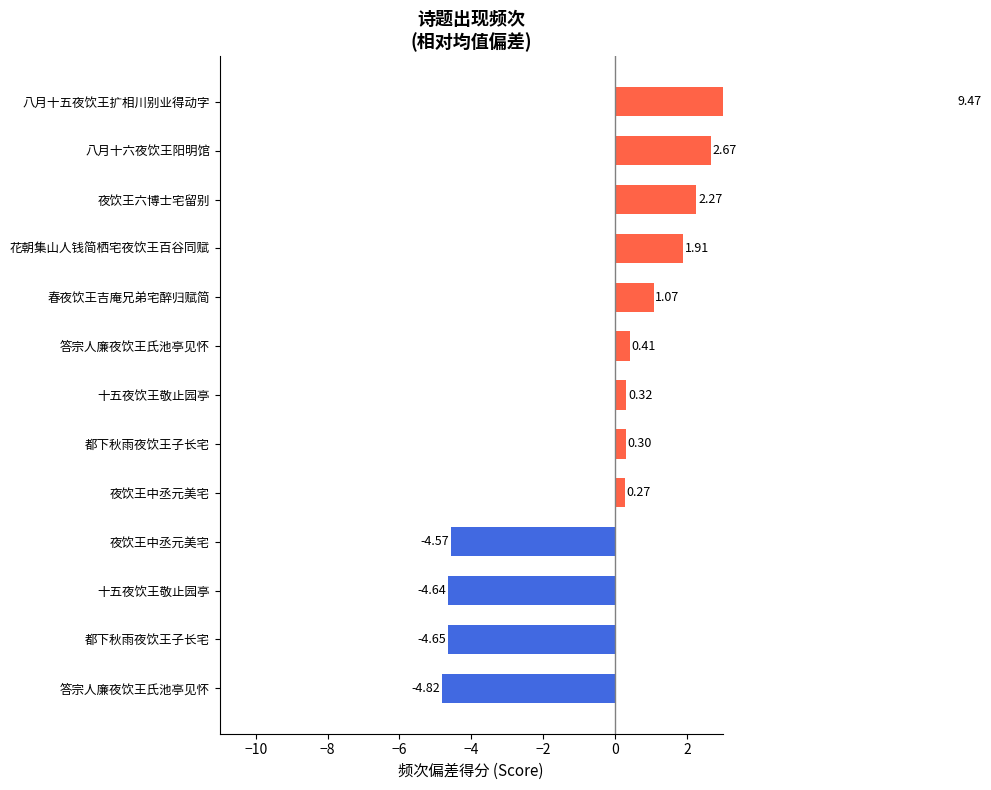

What position from the right is 4?

5